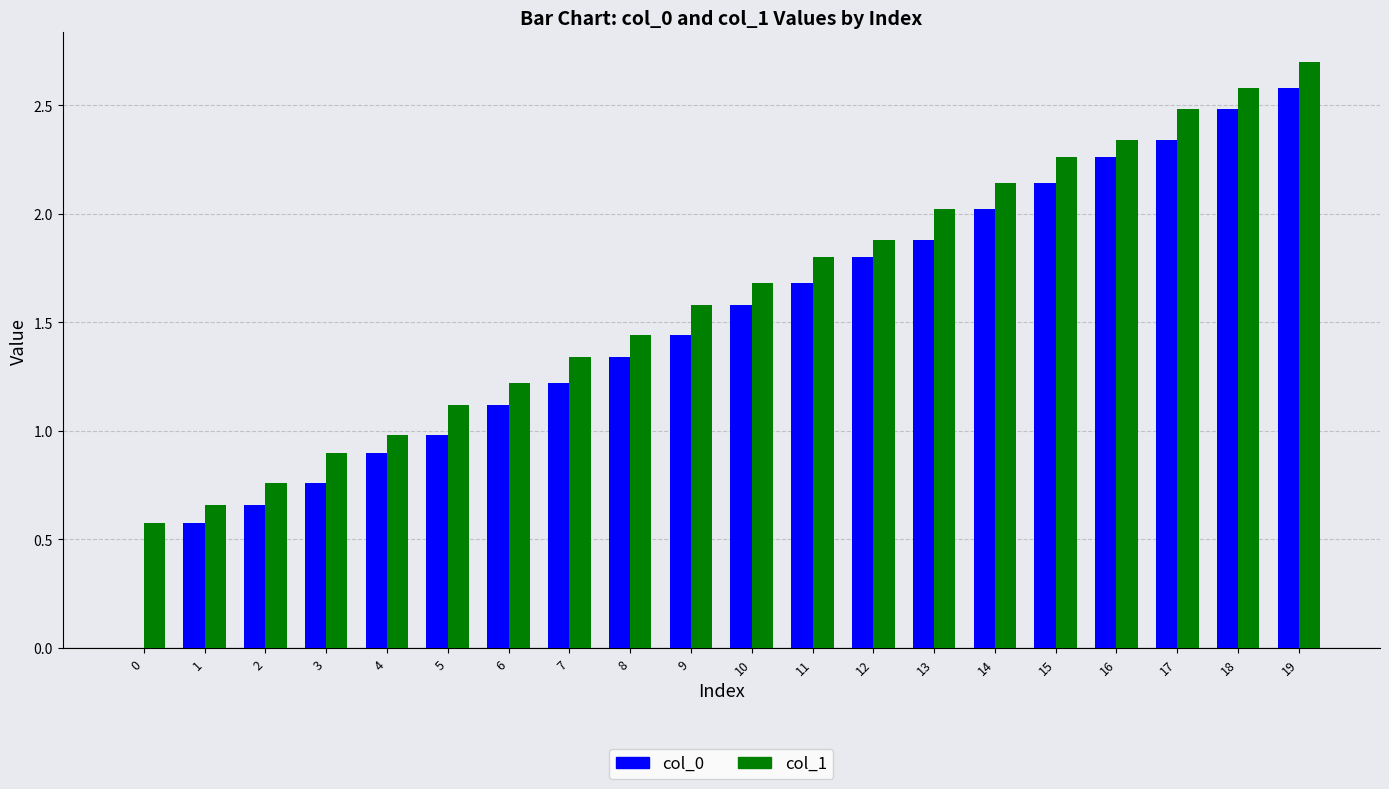

Which category has the highest value across all series?

19